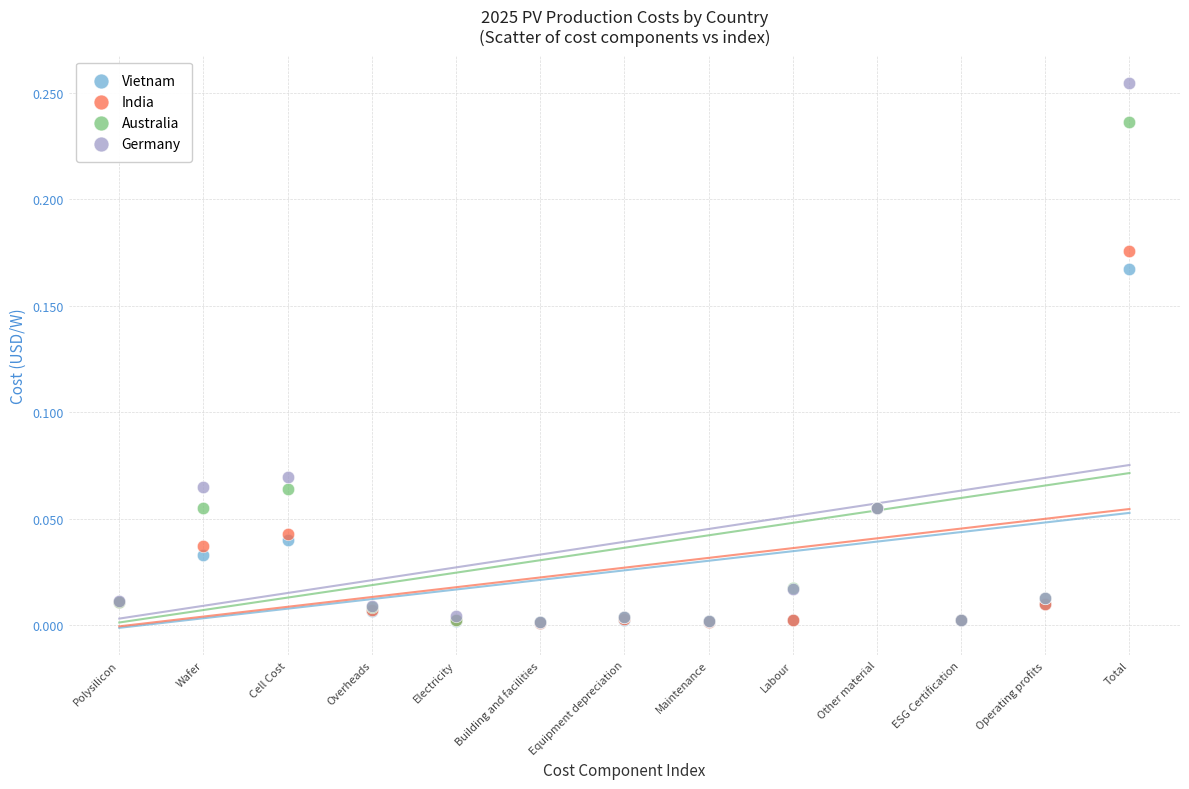

What are all the series names shown in the legend?

Vietnam, India, Australia, Germany